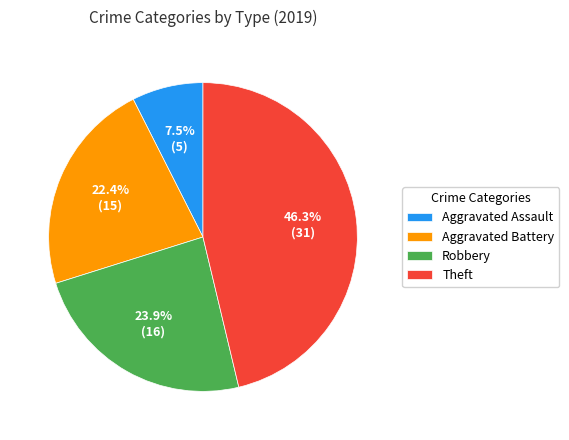

Which category has the smallest portion of the pie?

Aggravated Assault